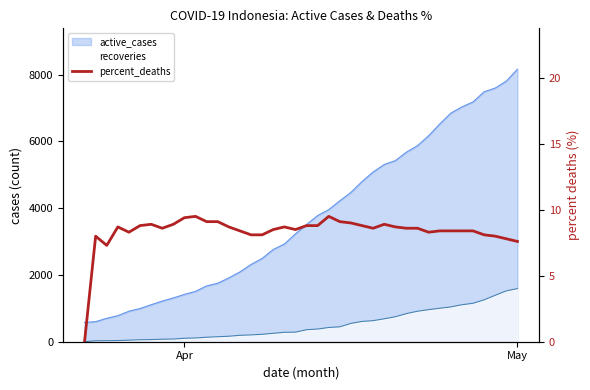

How many data points are less than 8?

4